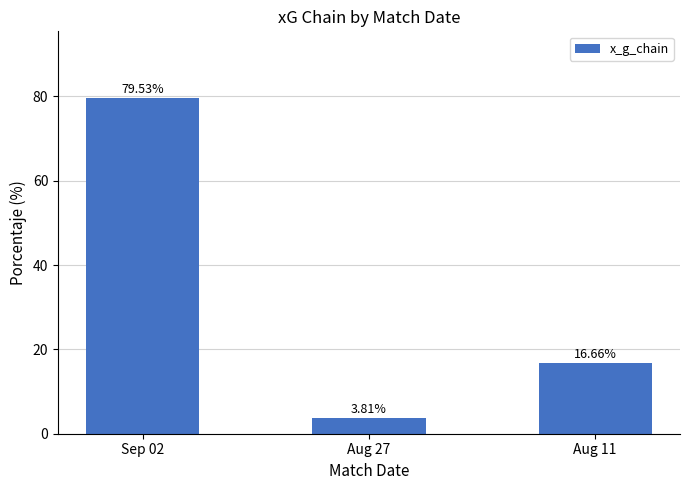

How many bars are there in total?

3